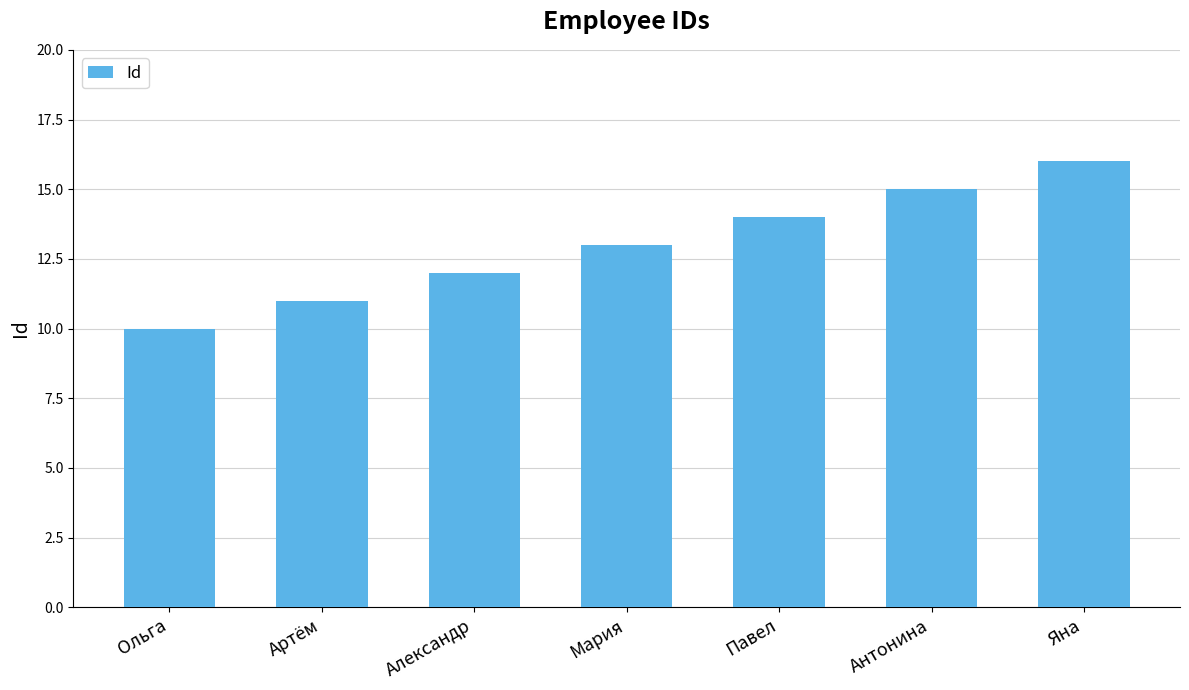

Does the chart contain any negative values?

No